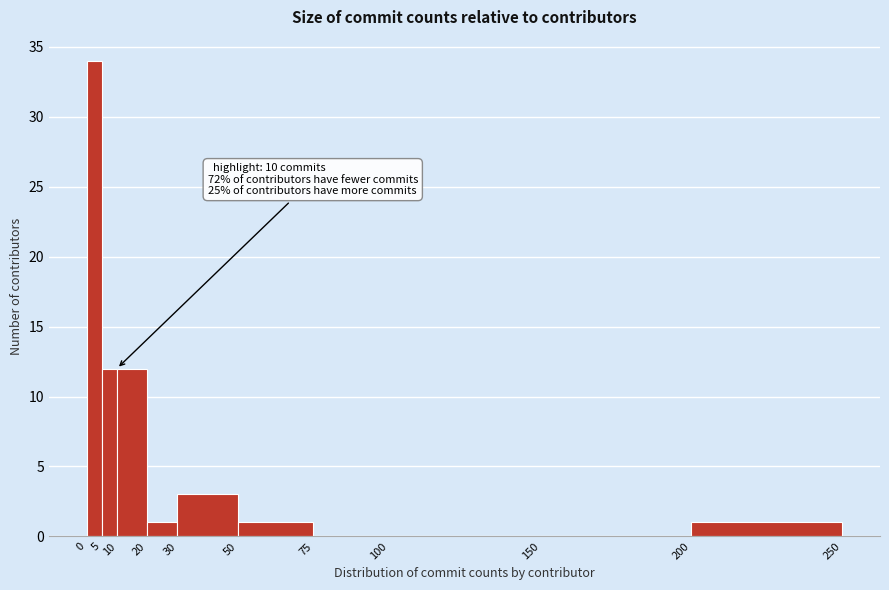

Over which range of the x-axis is the bar tallest?

0 to 5